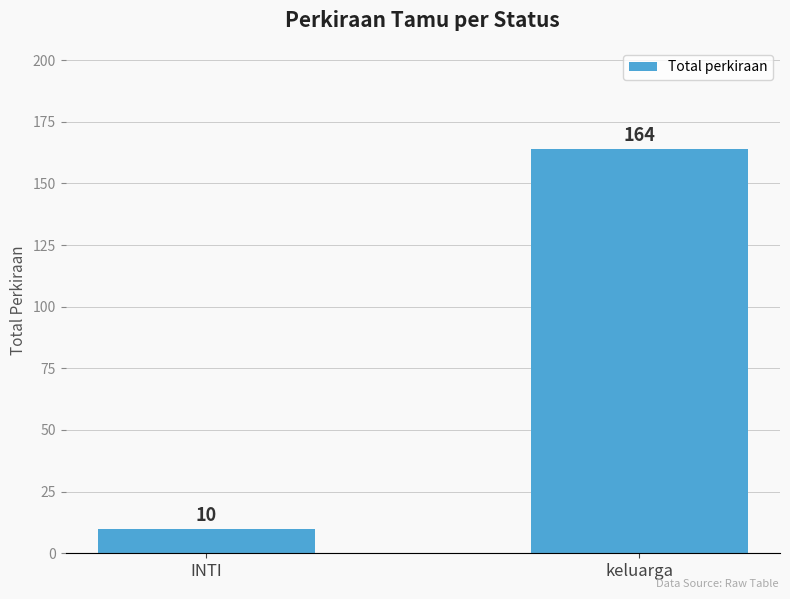

Rank the categories by value from highest to lowest.

keluarga, INTI